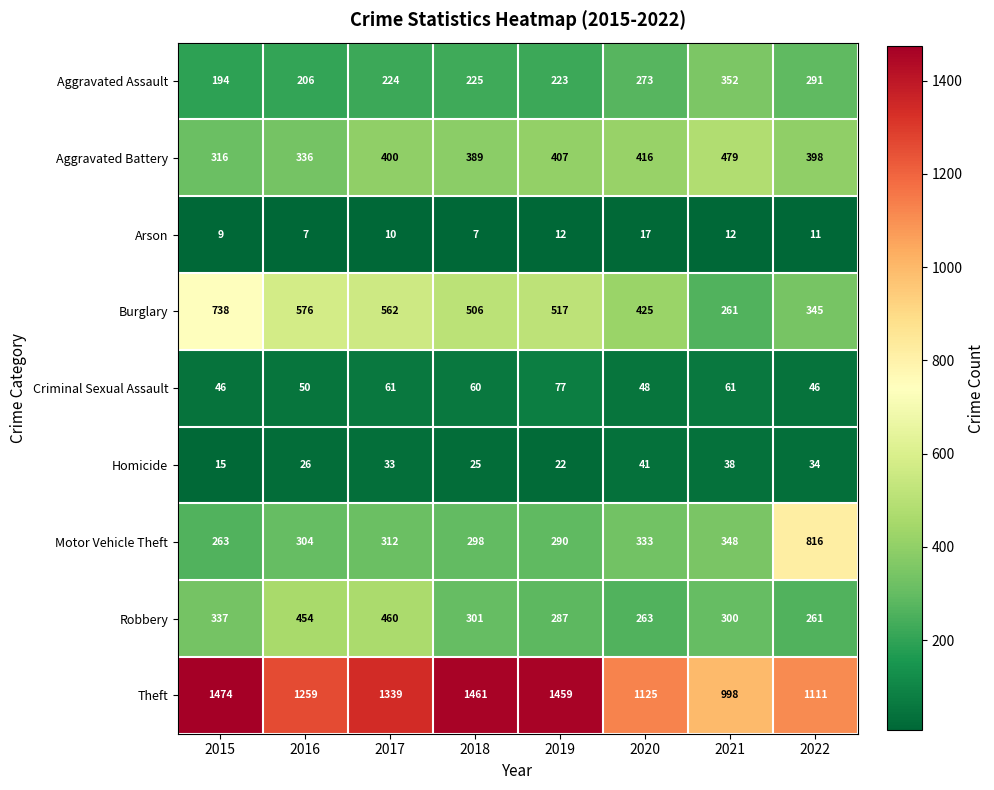

At which label is Aggravated Assault closest to 273?

2020